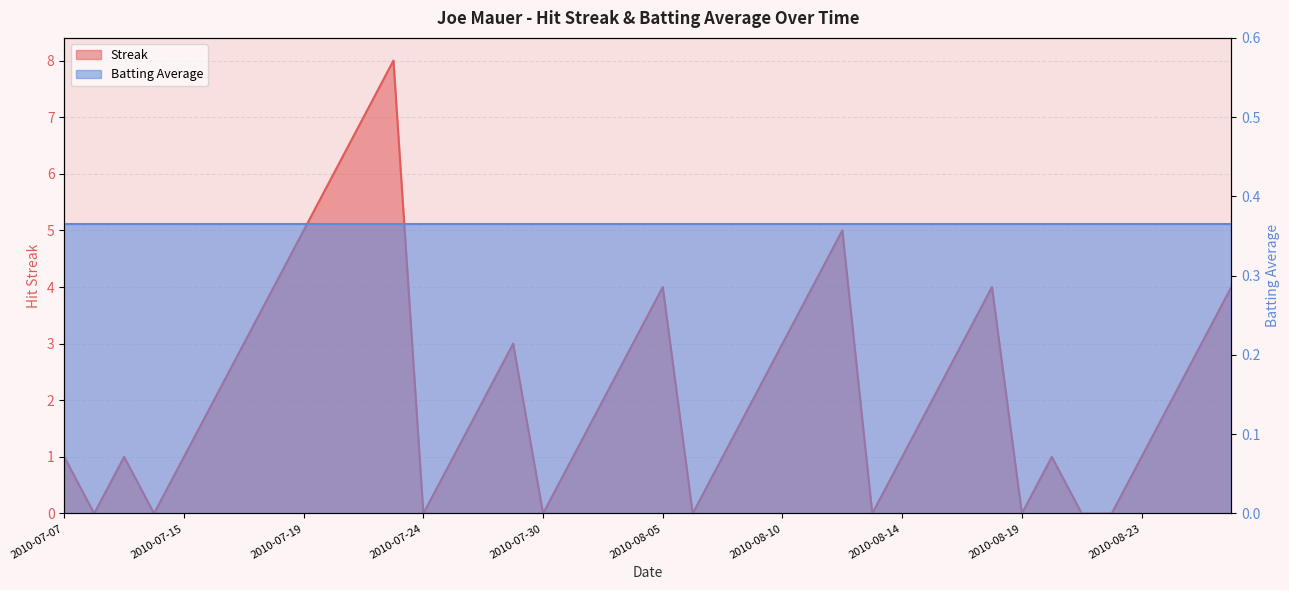

Rank the categories by value from highest to lowest.

2010-07-23, 2010-07-22, 2010-07-20, 2010-07-19, 2010-08-12, 2010-07-18, 2010-08-05, 2010-08-11, 2010-08-18, 2010-08-26, 2010-07-17, 2010-07-28, 2010-08-04, 2010-08-10, 2010-08-17, 2010-08-25, 2010-07-16, 2010-07-27, 2010-08-03, 2010-08-08, 2010-08-15, 2010-08-24, 2010-07-07, 2010-07-09, 2010-07-15, 2010-07-26, 2010-07-31, 2010-08-07, 2010-08-14, 2010-08-20, 2010-08-23, 2010-07-08, 2010-07-10, 2010-07-24, 2010-07-30, 2010-08-06, 2010-08-13, 2010-08-19, 2010-08-21, 2010-08-22